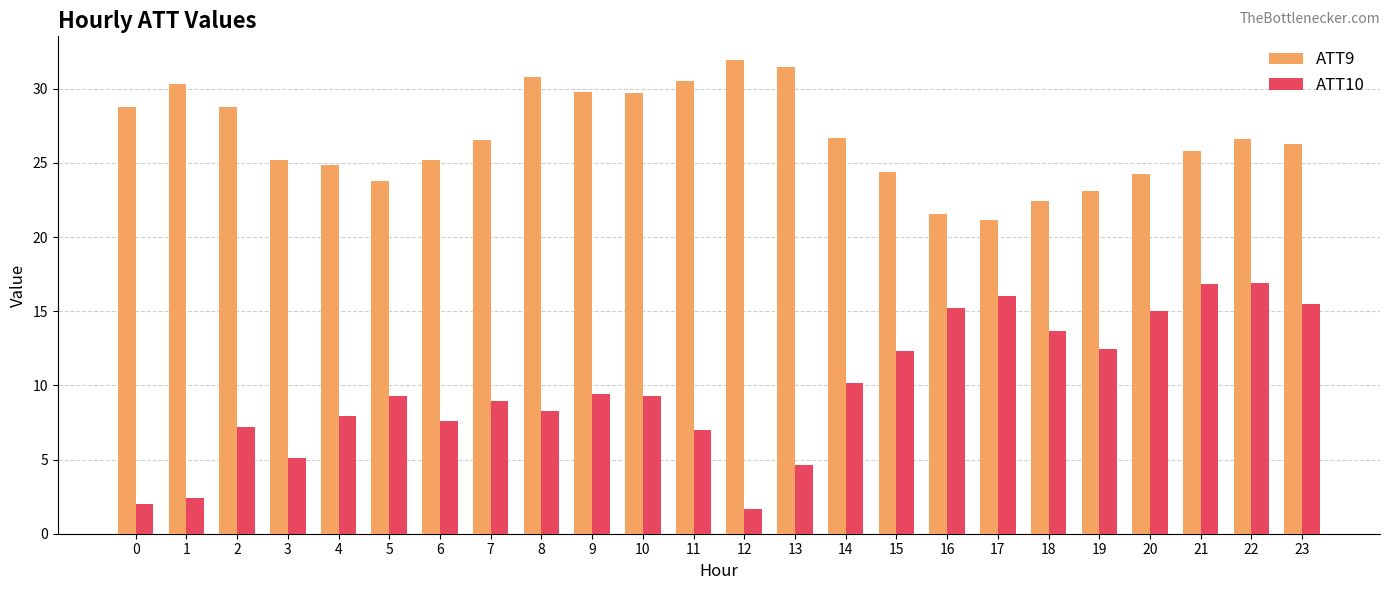

Which series changed the most between 2 and 22?

ATT10